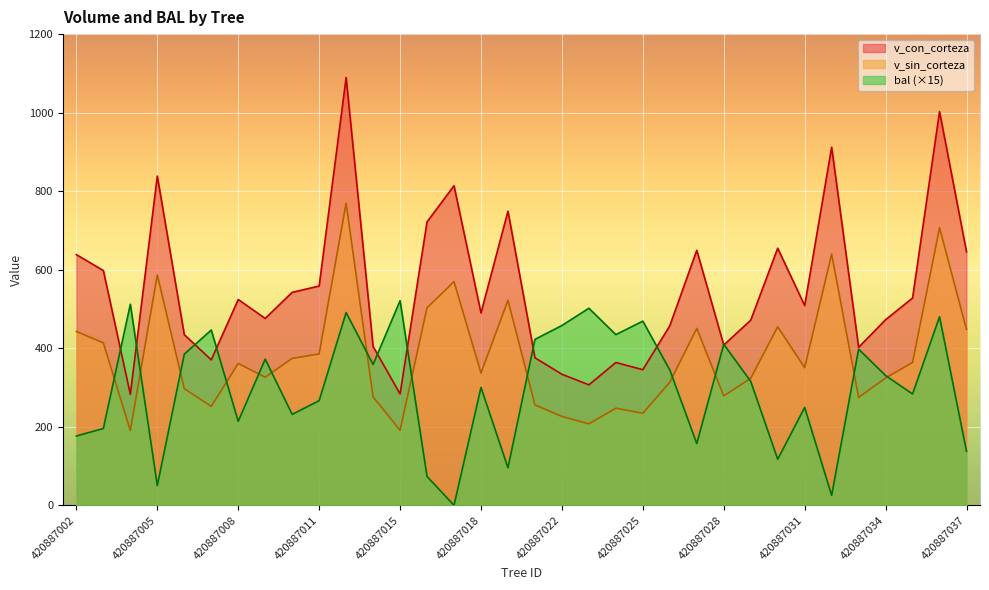

Rank the series by their average value, from highest to lowest.

v_con_corteza, v_sin_corteza, bal (×15)